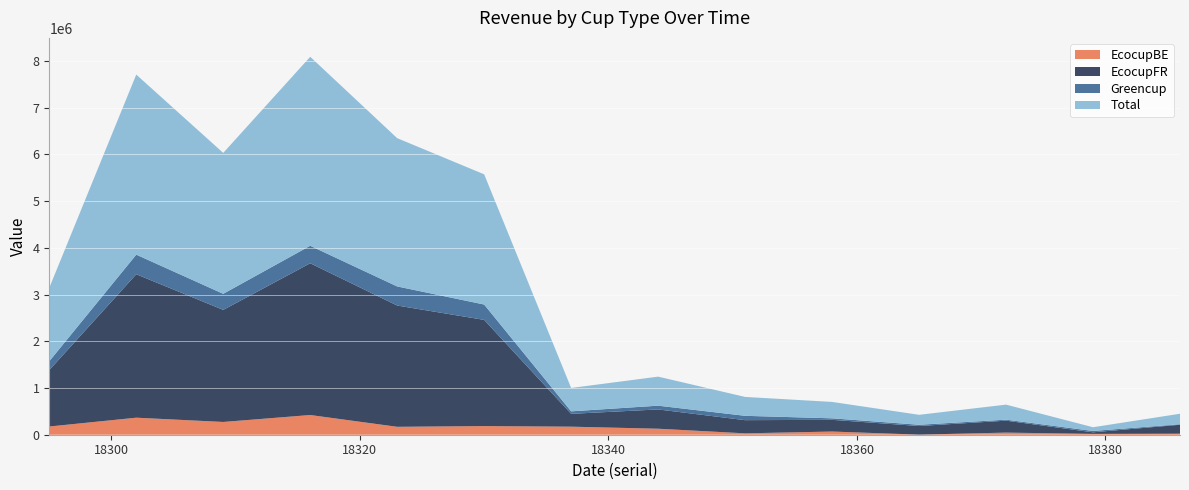

Reading left to right, what are all the values shown in this chart?

EcocupBE: 175739.7	364385.5	273024.5	421660.2	169315.9	184785.3	172269.3	128452.3	29539.6	68139.5	1996.8	45339.4	17691.7	22084.6
EcocupFR: 1206882.7	3068924.1	2397891.8	3247177.6	2594757.0	2272252.1	274688.8	412680.6	282102.8	250522.1	184556.8	255435.0	33915.8	191268.1
Greencup: 189133.0	419448.0	343926.1	374230.3	408460.0	328544.0	53271.5	80247.1	92766.5	32338.1	26476.8	21191.2	28605.0	11143.5
Total: 1571755.4	3852757.6	3014842.4	4043068.1	3172532.9	2785581.4	500229.5	621380.1	404408.8	350999.8	213030.5	321965.7	80212.6	224496.3